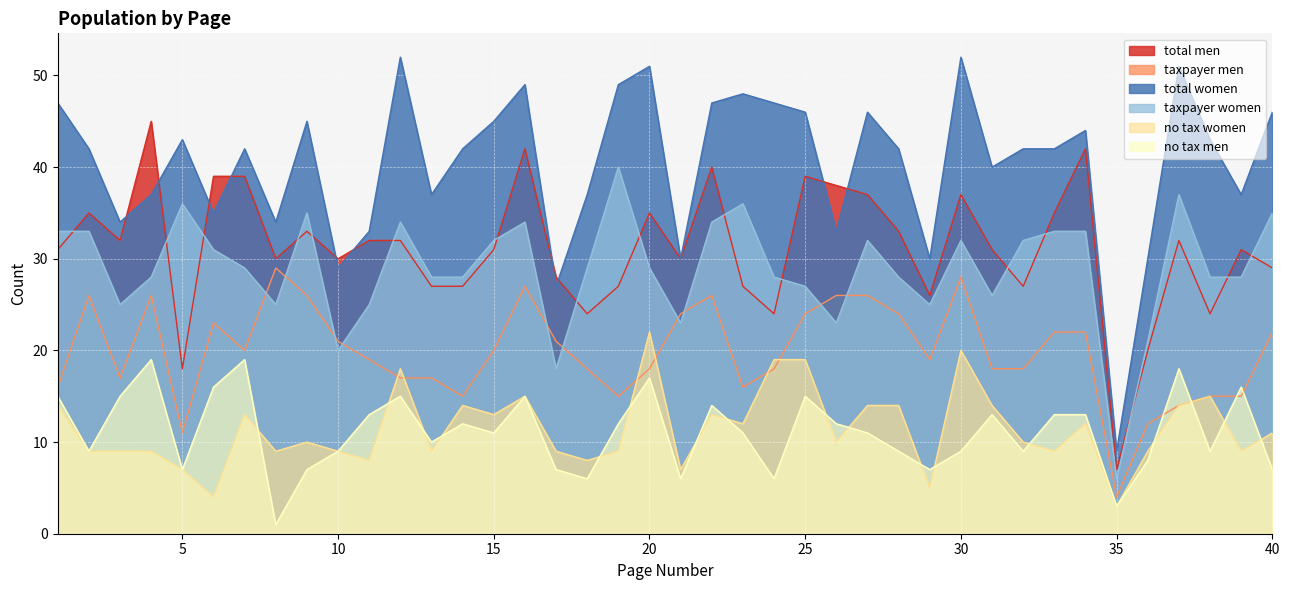

Reading left to right, list all the values displayed in this chart.

total_men: 31	35	32	45	18	39	39	30	33	30	32	32	27	27	31	42	28	24	27	35	30	40	27	24	39	38	37	33	26	37	31	27	35	42	7	20	32	24	31	29
taxpayer_men: 16	26	17	26	11	23	20	29	26	21	19	17	17	15	20	27	21	18	15	18	24	26	16	18	24	26	26	24	19	28	18	18	22	22	4	12	14	15	15	22
total_women: 47	42	34	37	43	35	42	34	45	29	33	52	37	42	45	49	27	37	49	51	30	47	48	47	46	33	46	42	30	52	40	42	42	44	9	30	51	43	37	46
taxpayer_women: 33	33	25	28	36	31	29	25	35	20	25	34	28	28	32	34	18	29	40	29	23	34	36	28	27	23	32	28	25	32	26	32	33	33	6	21	37	28	28	35
no_tax_women: 14	9	9	9	7	4	13	9	10	9	8	18	9	14	13	15	9	8	9	22	7	13	12	19	19	10	14	14	5	20	14	10	9	12	3	9	14	15	9	11
no_tax_men: 15	9	15	19	7	16	19	1	7	9	13	15	10	12	11	15	7	6	12	17	6	14	11	6	15	12	11	9	7	9	13	9	13	13	3	8	18	9	16	7